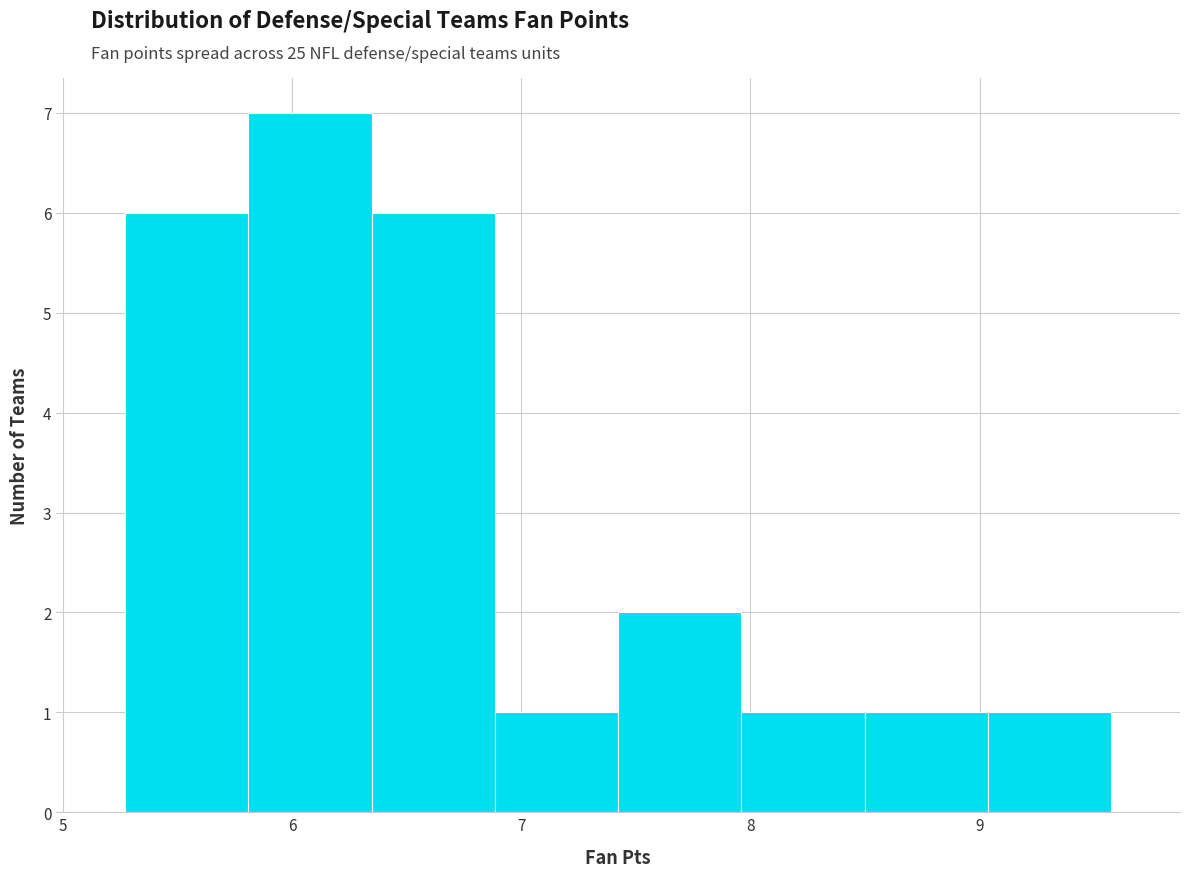

Reading left to right, transcribe this chart: for each bar, give the range it covers on the x-axis and its height. Neither the bar edges nor the heights are printed on the chart, so give them approximately, as read against the axes.

5.3 to 5.8: 6
5.8 to 6.3: 7
6.3 to 6.9: 6
6.9 to 7.4: 1
7.4 to 8.0: 2
8.0 to 8.5: 1
8.5 to 9.0: 1
9.0 to 9.6: 1